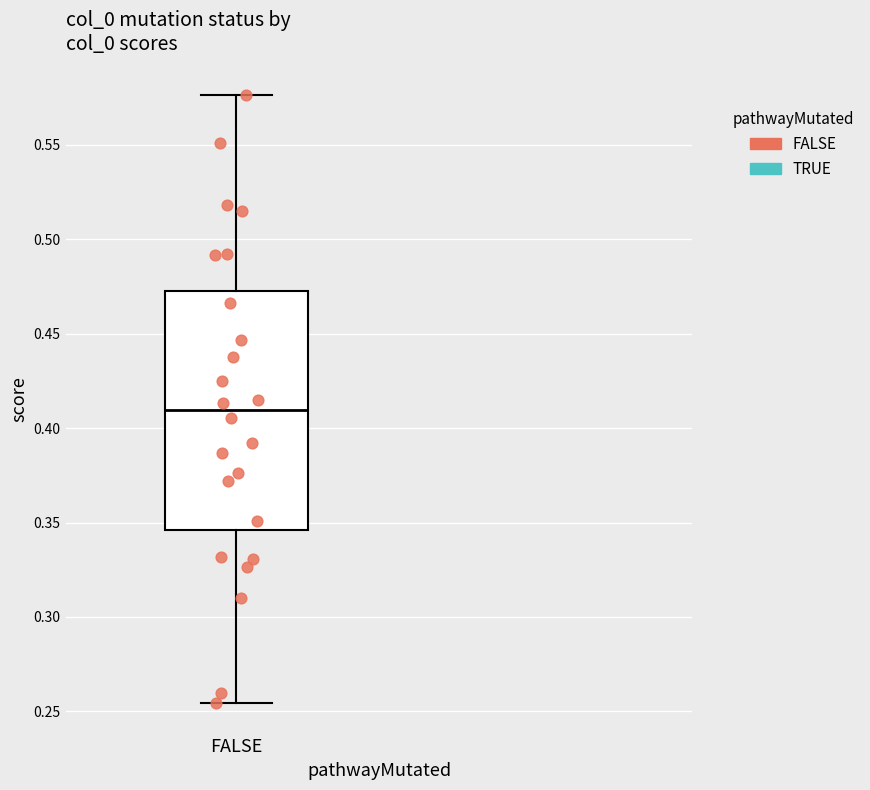

Transcribe this box plot: give where the median line is, the range the box spans, and where the two whiskers end, as read against the y-axis. The values are not printed on the chart, so give them approximately, as read against the axis.

median 0.410, box 0.345 to 0.475, whiskers 0.255 to 0.575